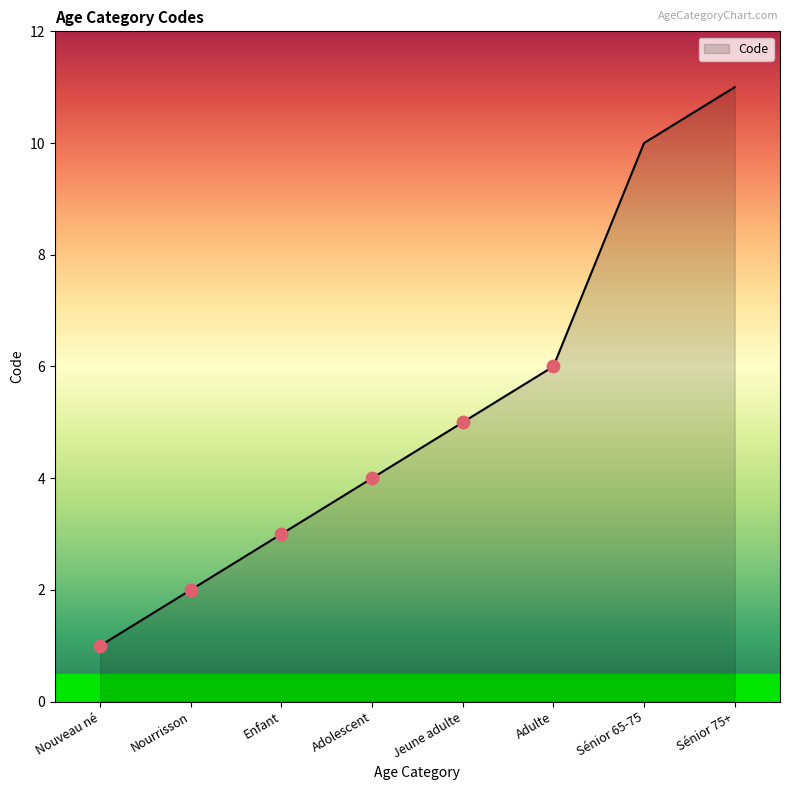

Between Jeune adulte and Sénior 65-75, which is larger?

Sénior 65-75